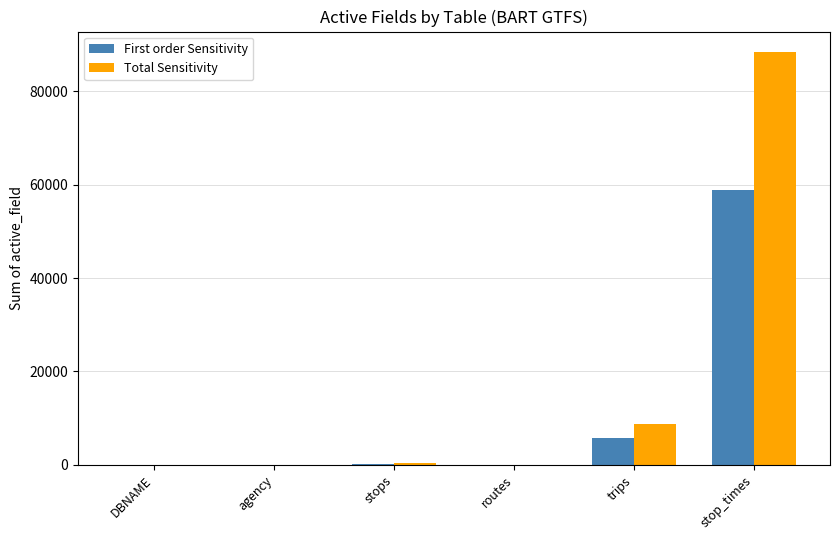

Which series changed the most between stops and stop_times?

Total Sensitivity